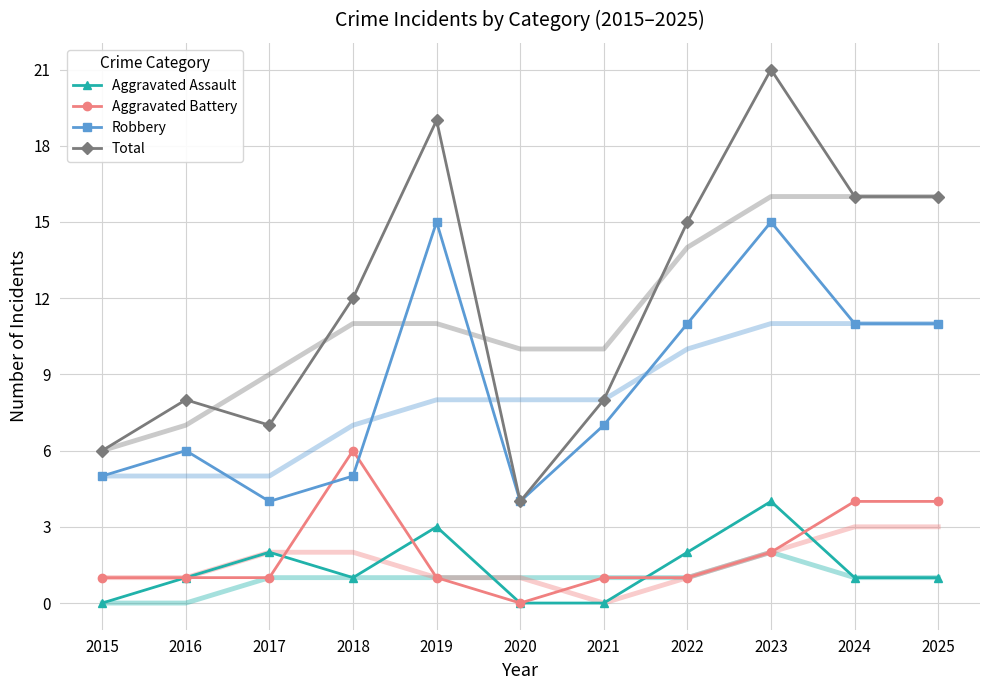

True or false: Robbery has a value of 4 at 2020.

True